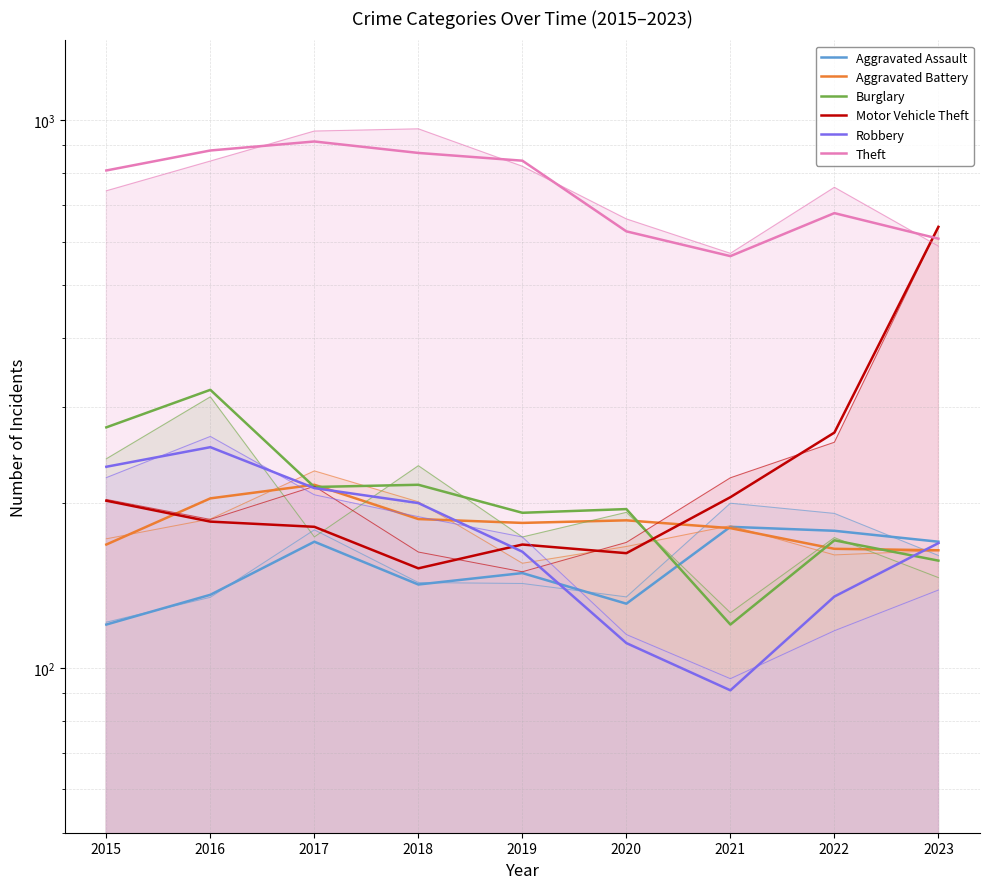

Is it true that Aggravated Battery equals 110 at 2018?

False